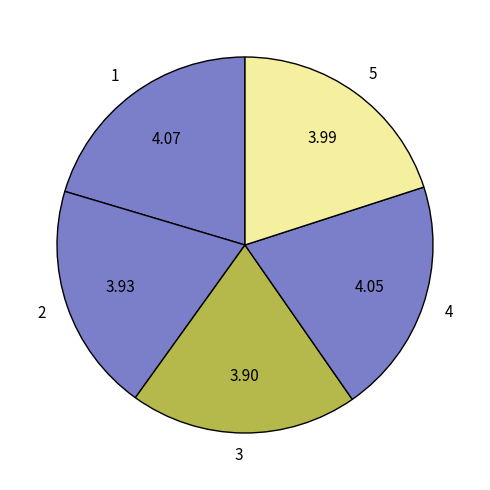

What is the ratio of the value at 2 to the value at 5?

1.0